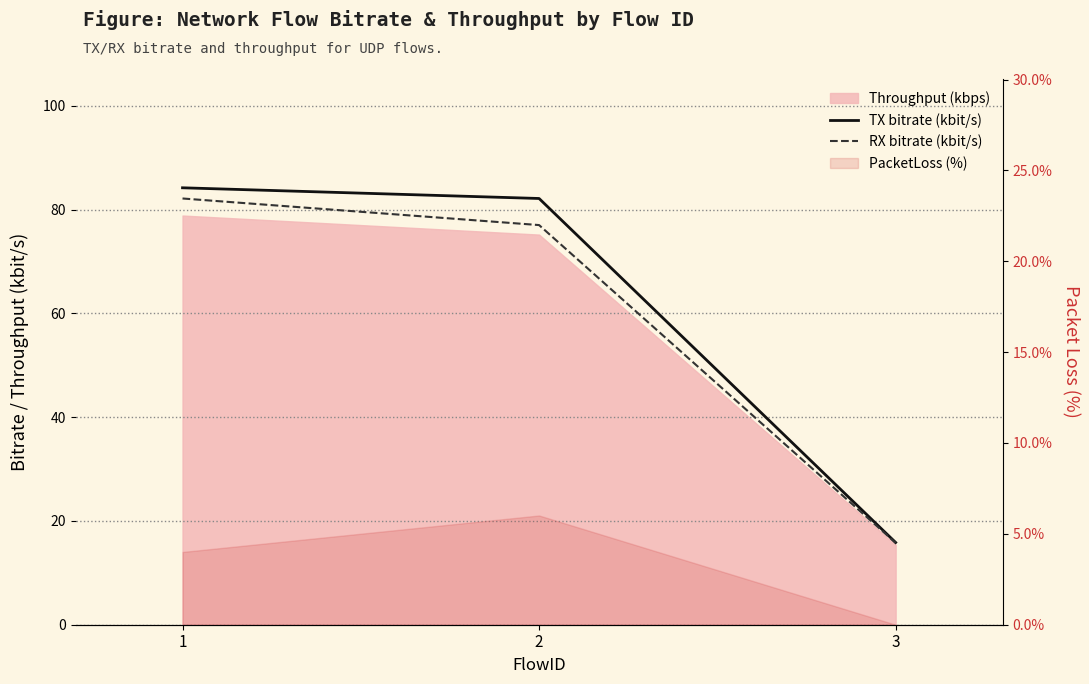

What is the value of the TX bitrate (kbit/s) point at the 3rd from the left?

15.9